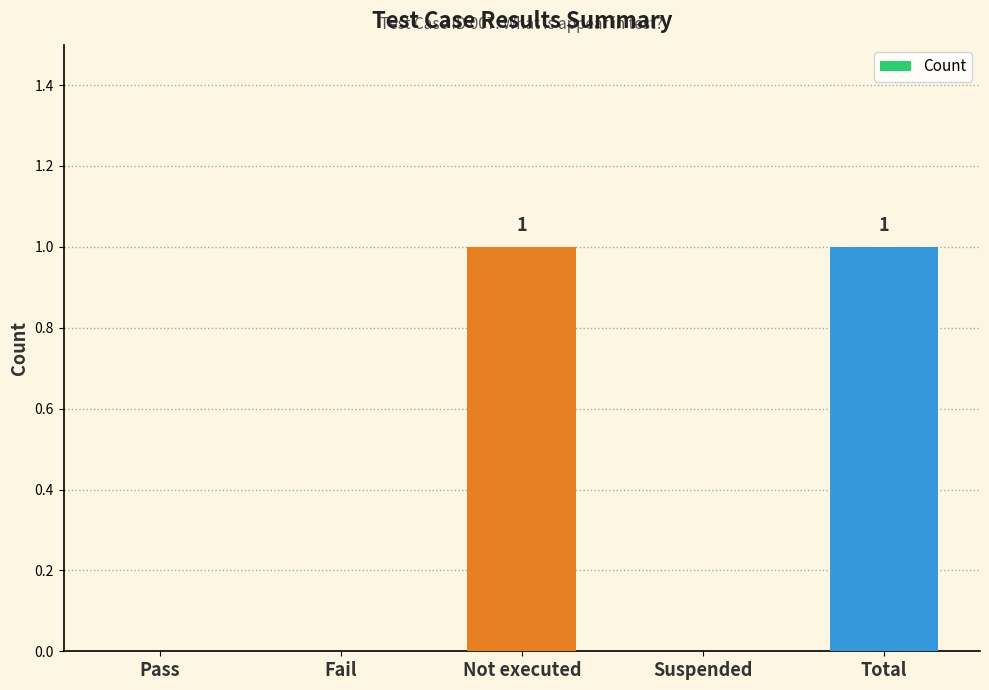

Reading left to right, list all the values displayed in this chart.

Pass=0	Fail=0	Not executed=1	Suspended=0	Total=1